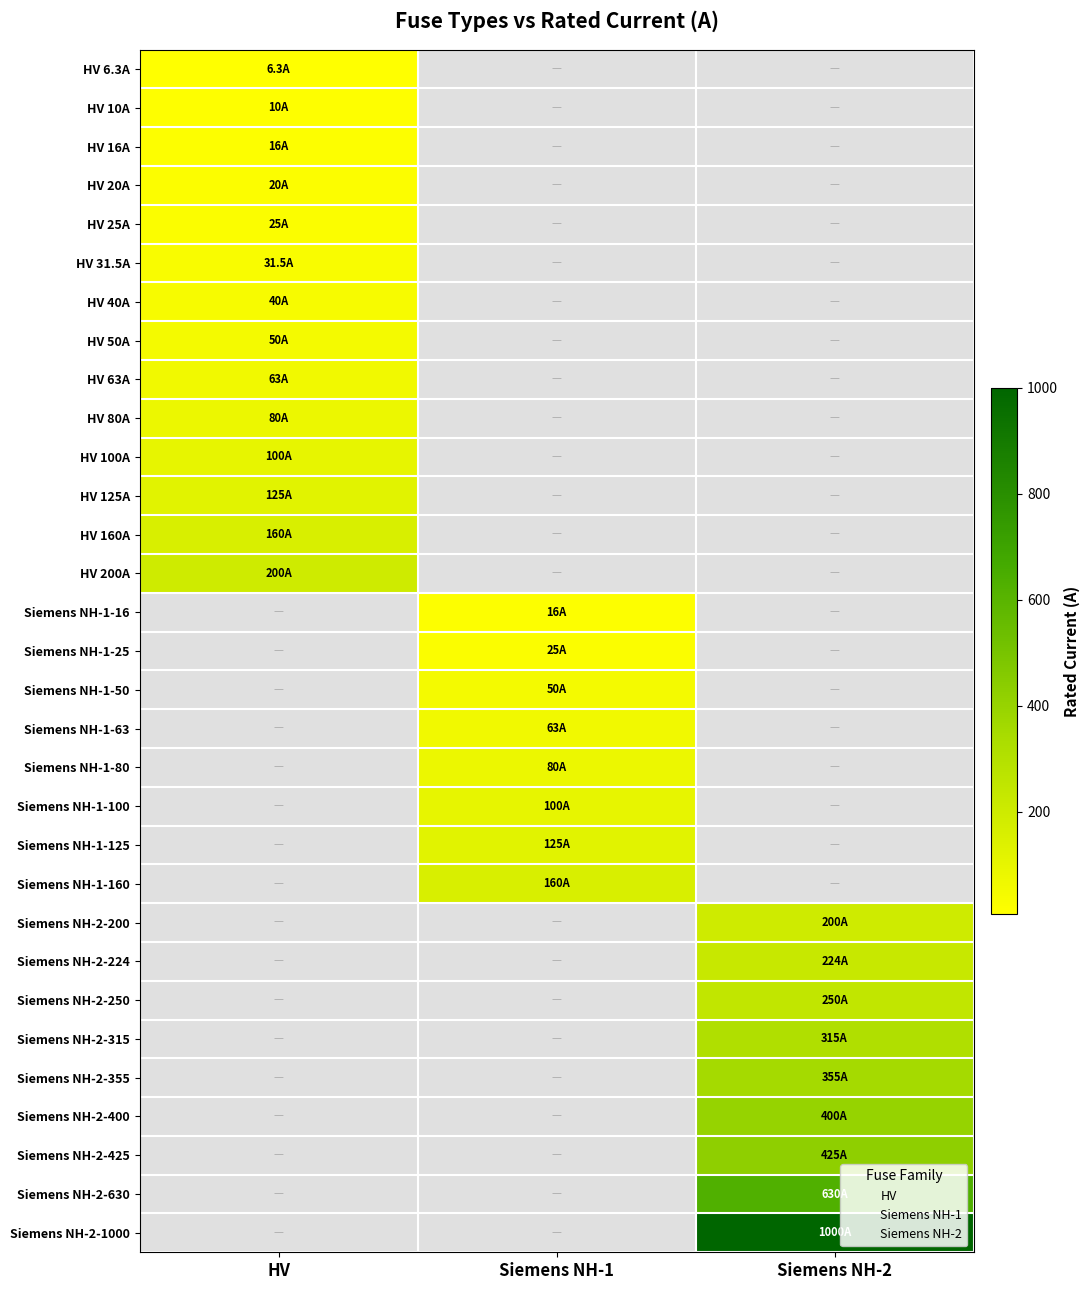

Count the number of data series in this chart.

31